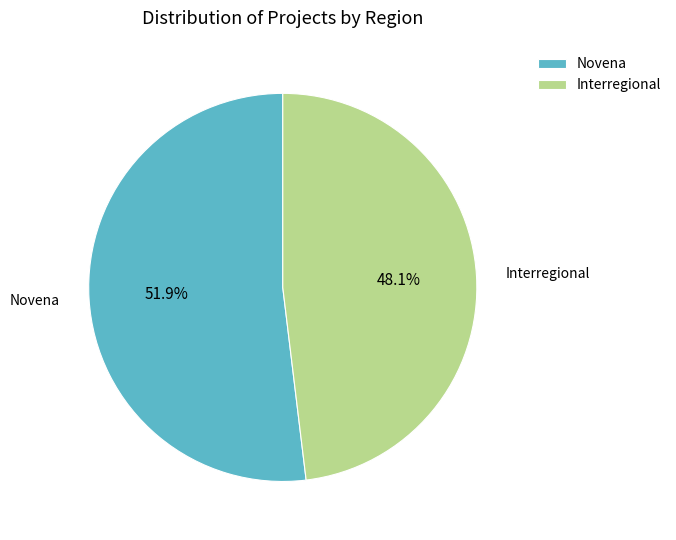

Which has a higher value, Interregional or Novena?

Novena